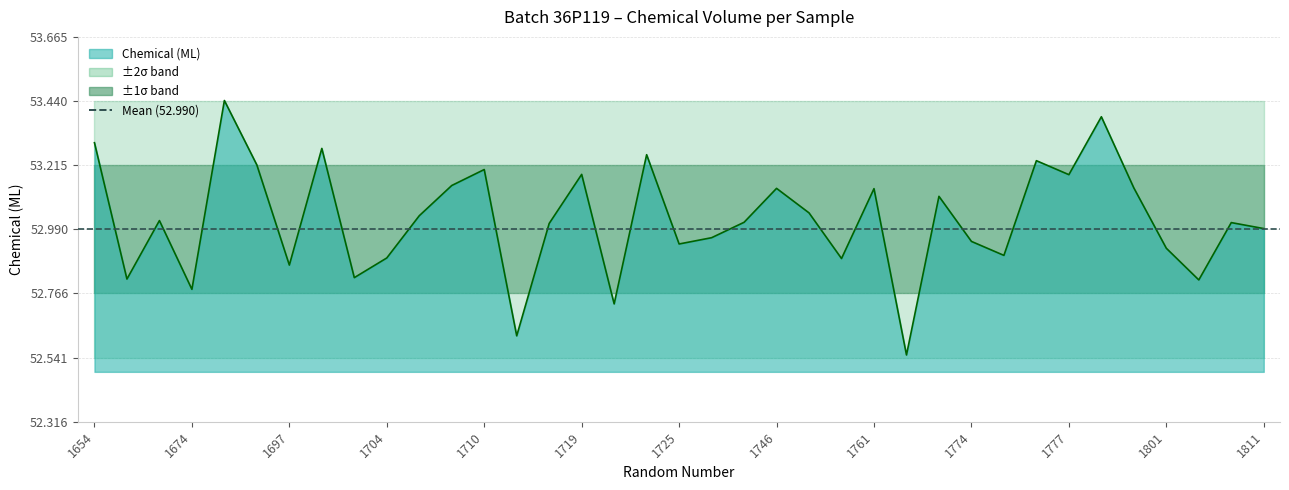

How many data points are less than 53?

16